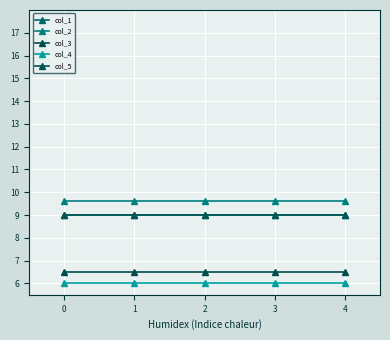

What is the sum of all col_3 values?

32.5